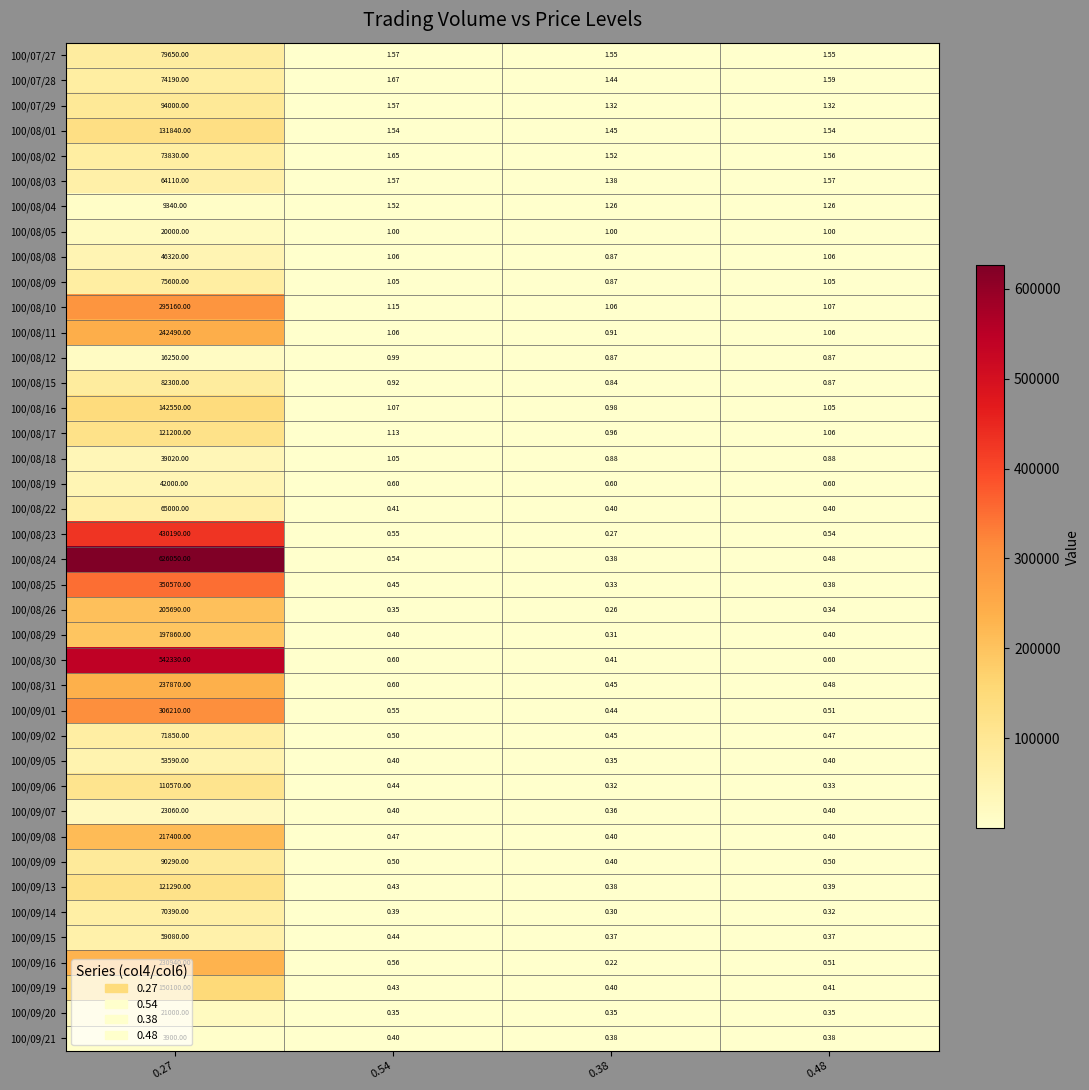

Which series has the largest range (max minus min)?

100/08/24